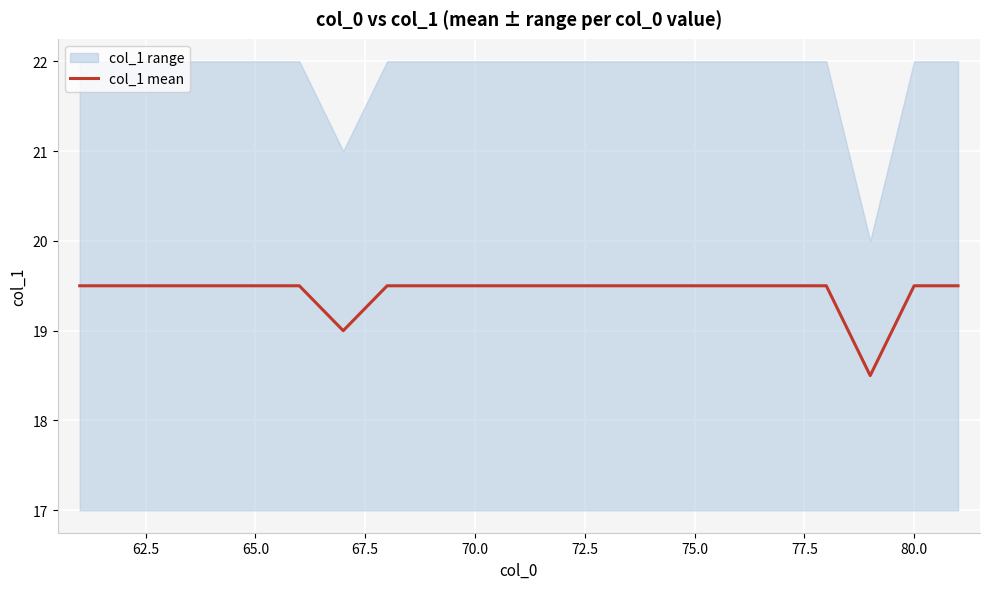

What is the lowest value of the col_1 mean series?

18.5